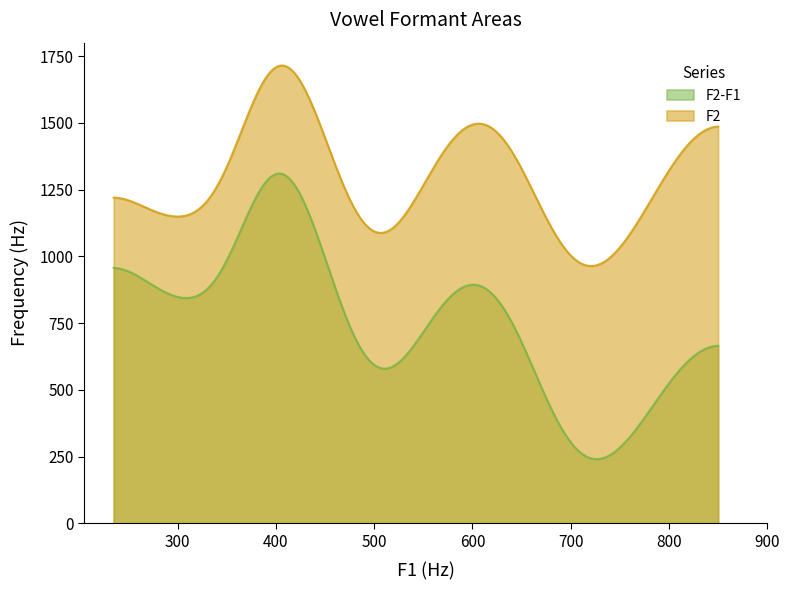

Rank the series by their maximum value, from highest to lowest.

F2, F2-F1